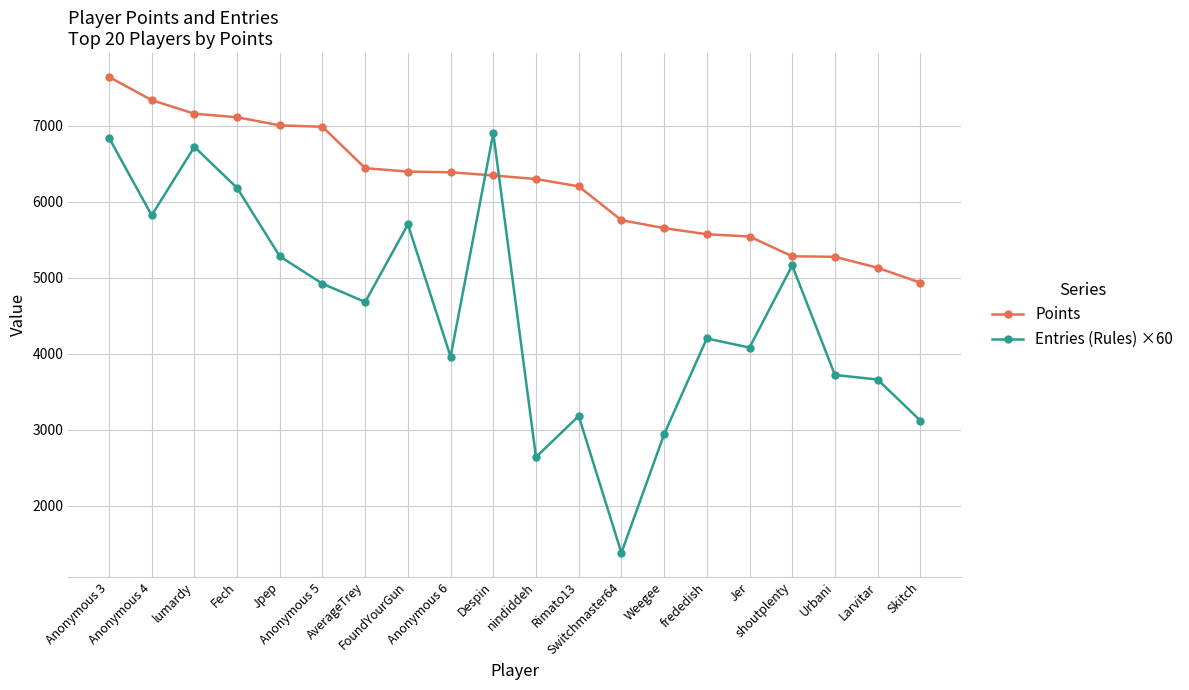

Which series ends up on top after the final intersection of Entries (Rules) ×60 and Points?

Points